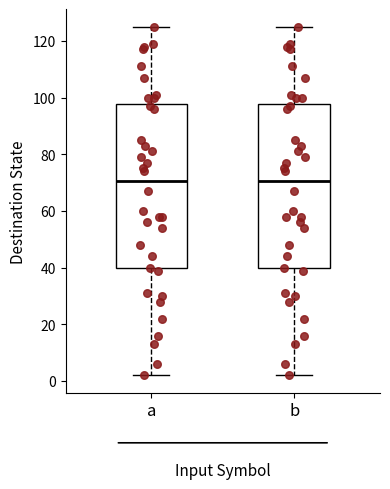

Where is the lower edge of the box for a on the y-axis? The values are not printed on the chart, so give them approximately, as read against the axis.

40